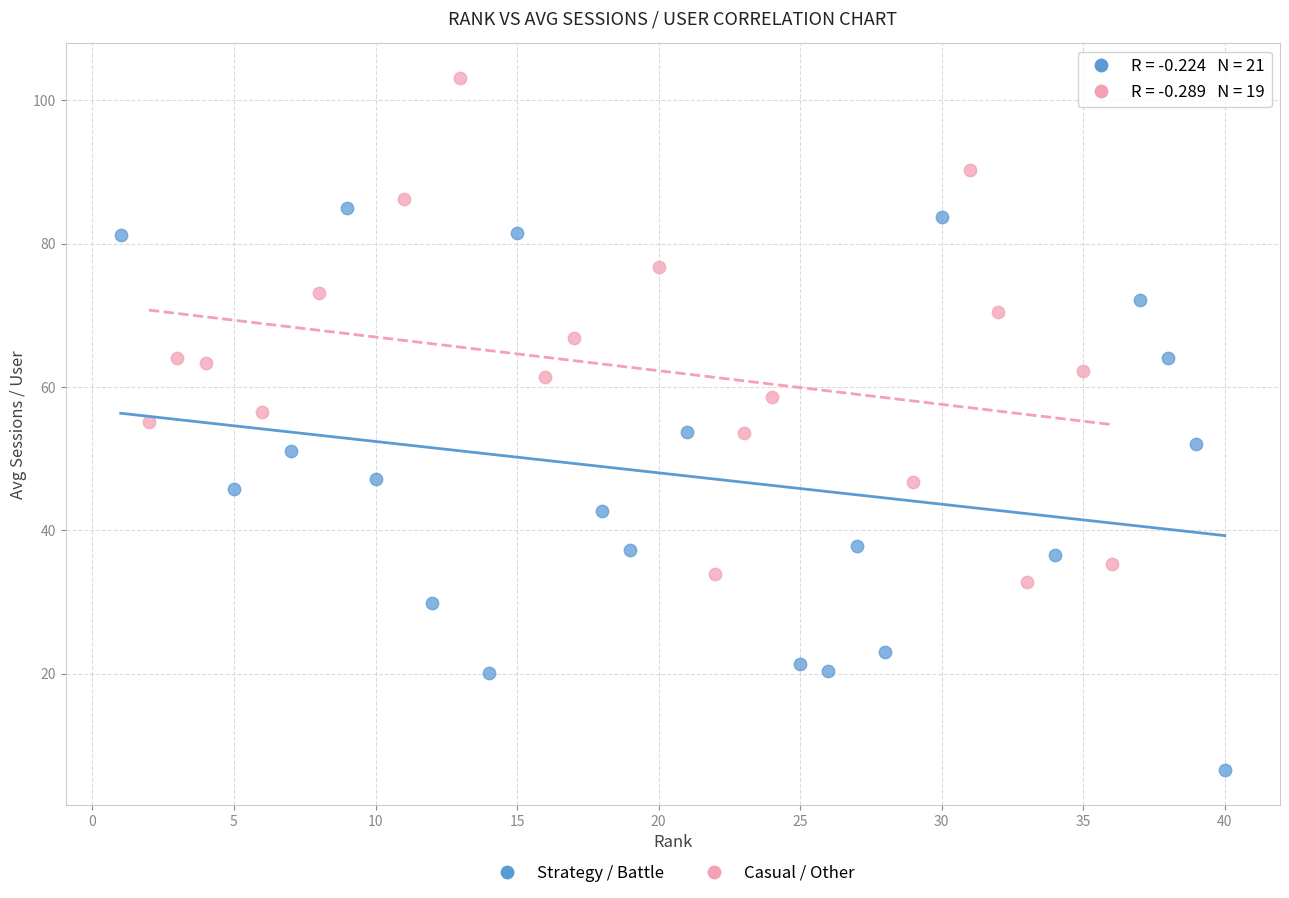

Which series reaches the minimum Y coordinate?

Strategy / Battle